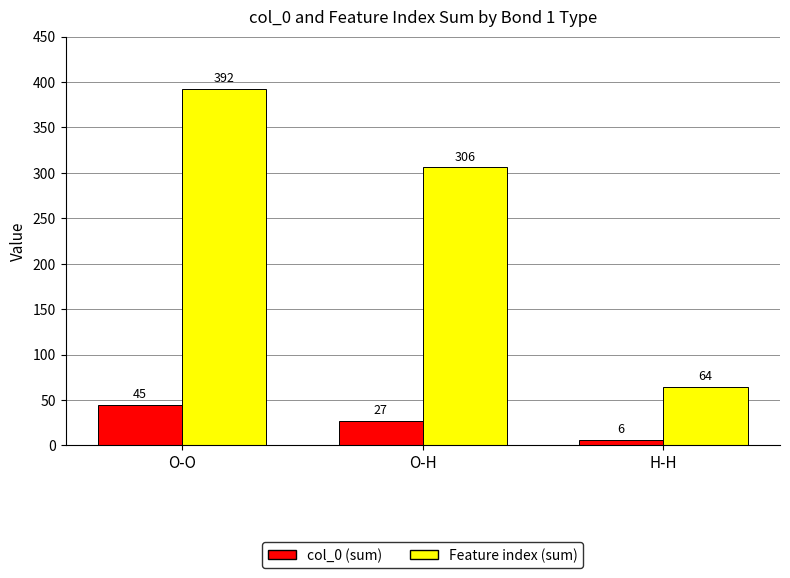

True or false: col_0 (sum) has a value of 9 at O-H.

False